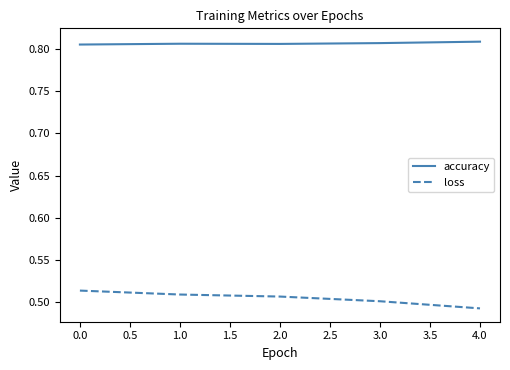

What is the total value across all series at 3.0?

1.3